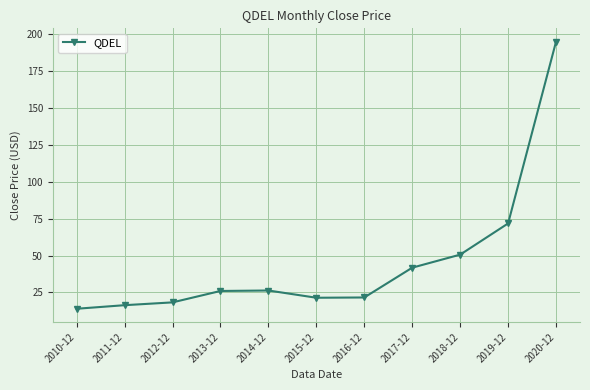

True or false: there are more than 0 points higher than both neighbors.

True